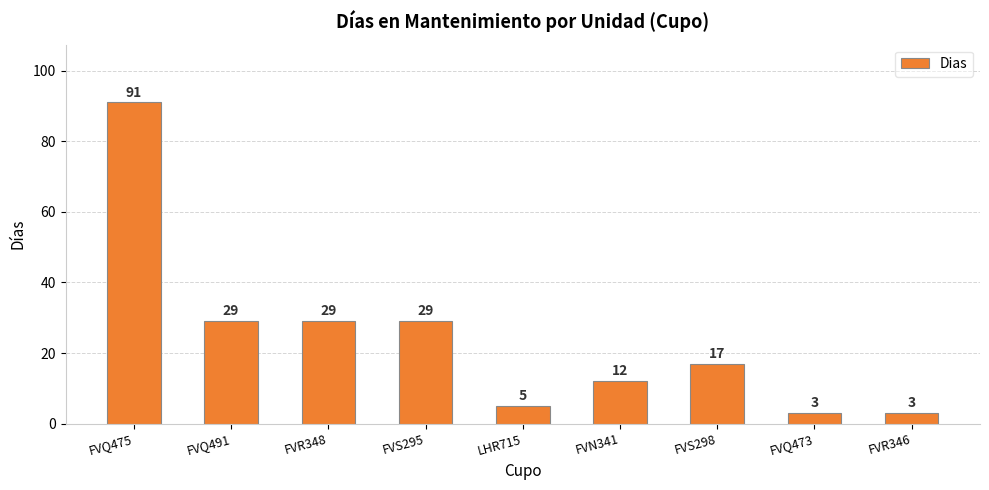

What is the change in value from FVS295 to FVN341?

-17